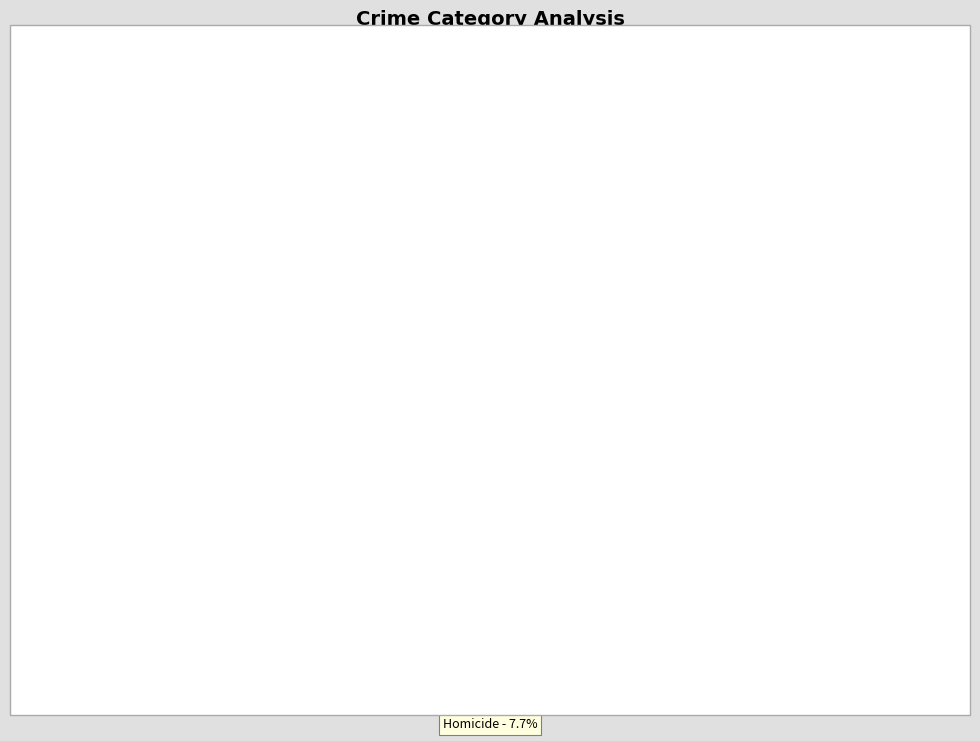

Is there a majority slice in this chart?

No